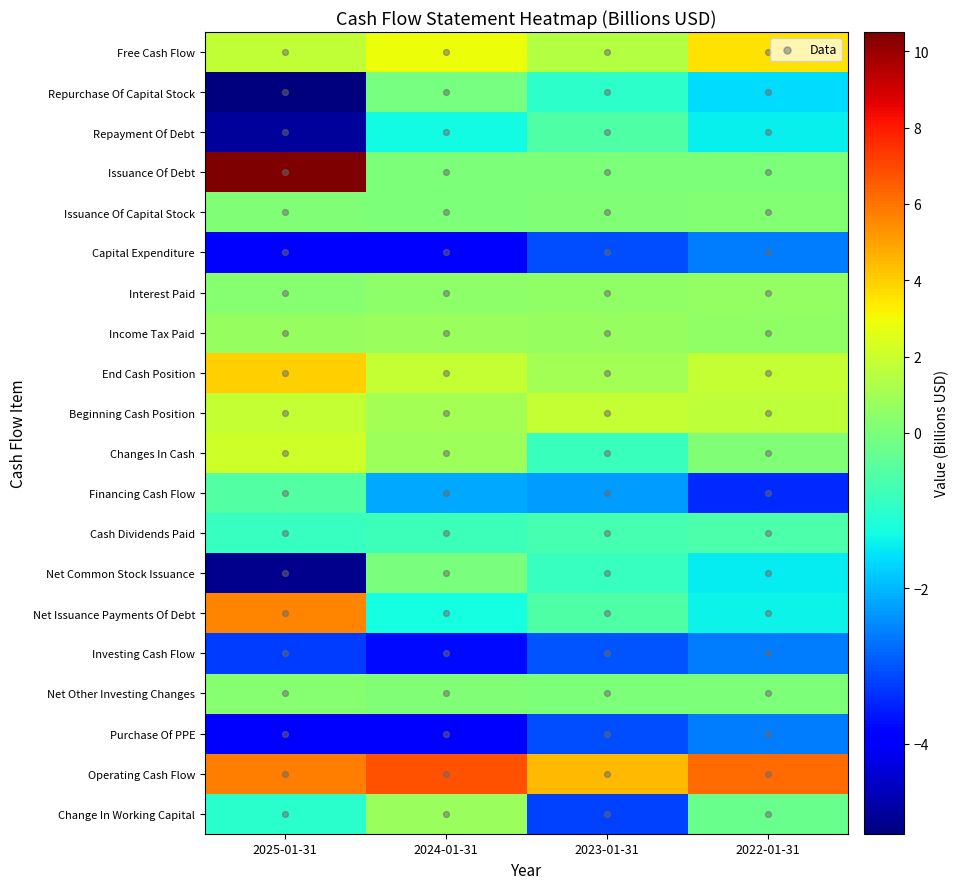

Count the number of data series in this chart.

20